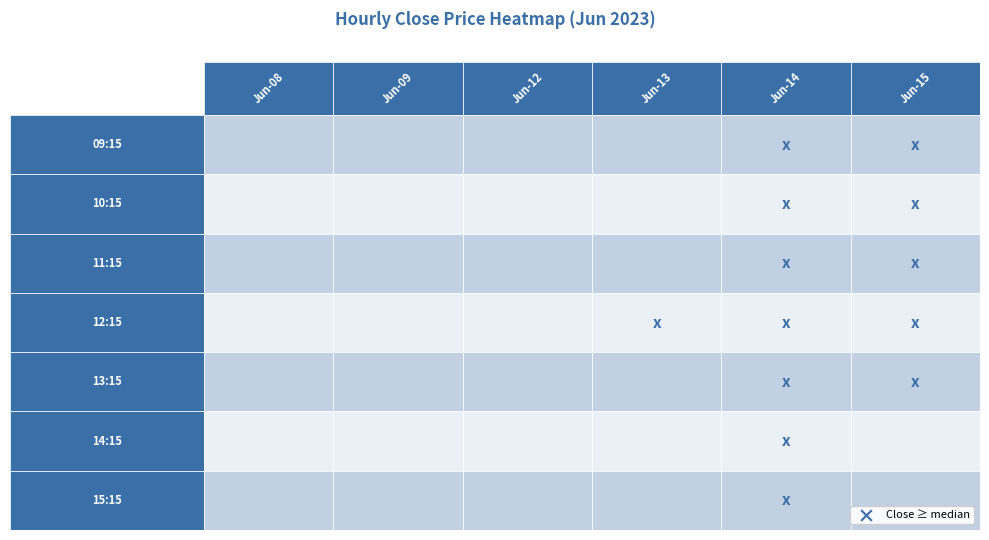

Is the value of 2023-06-15 at 15:15 greater than the value of 2023-06-14 at 11:15?

No